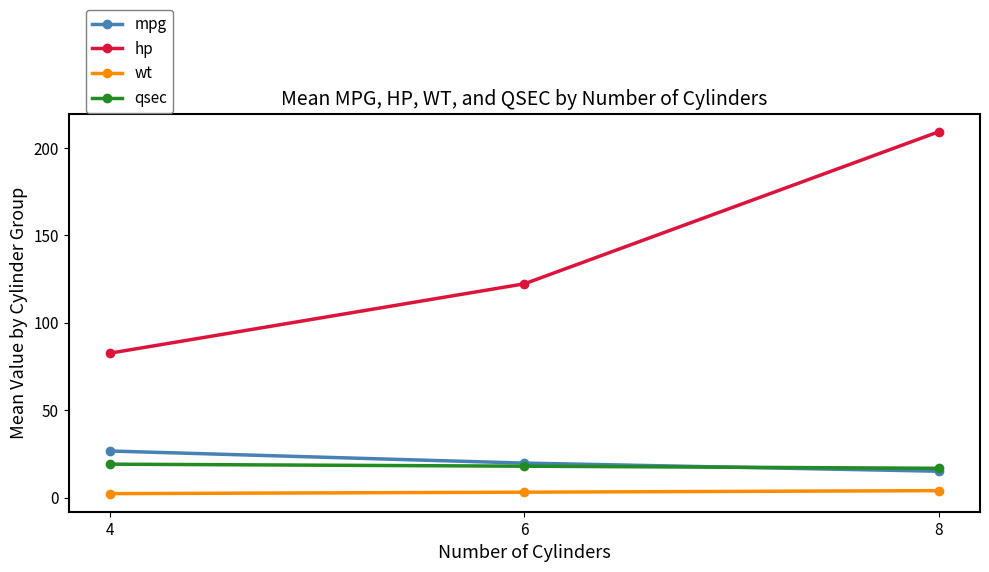

Which series has the widest spread of values?

hp